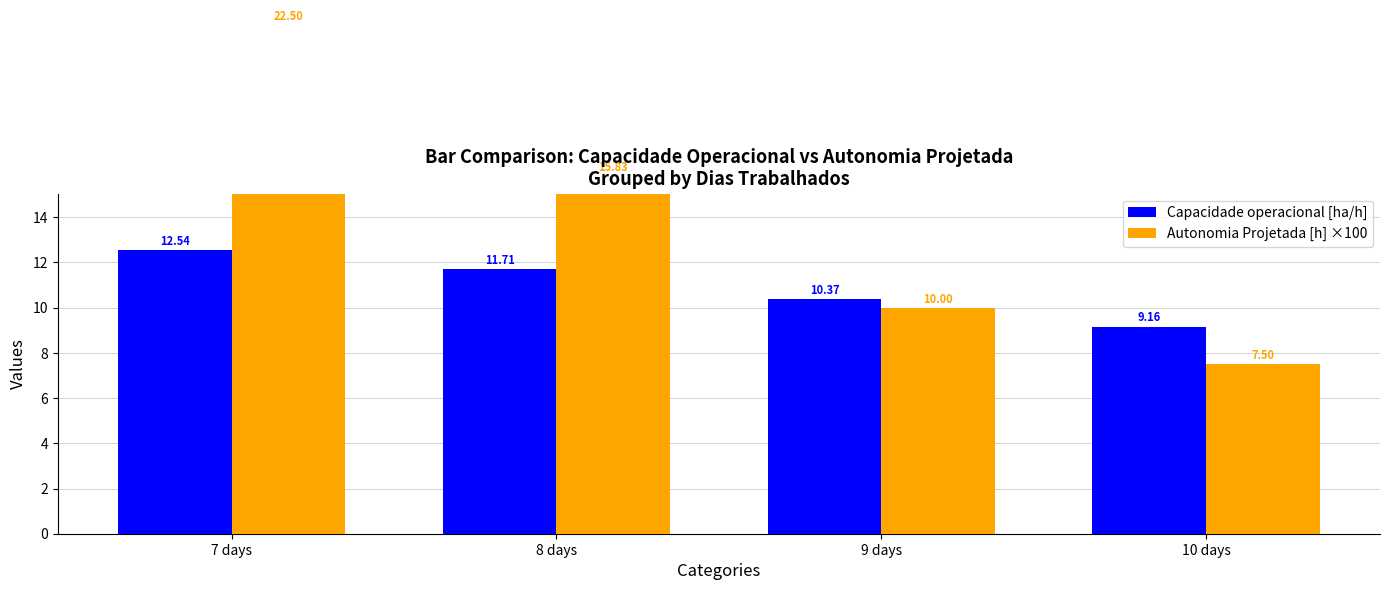

How many values in the Capacidade operacional [ha/h] series are below 11?

2